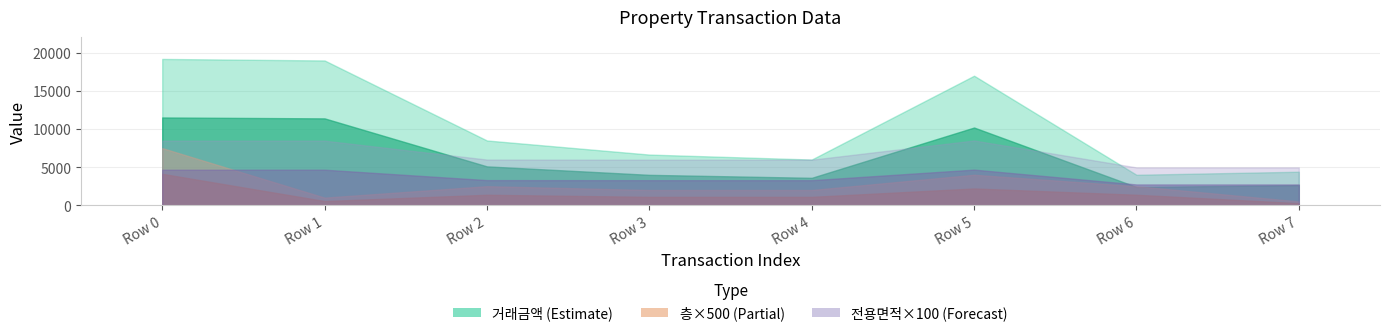

What is the lowest value of the 전용면적 series?

49.6